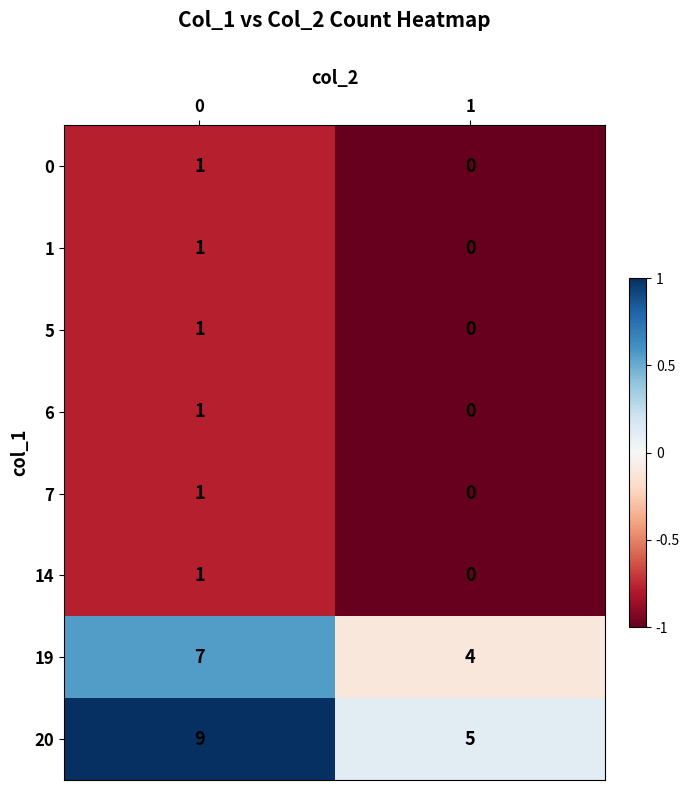

The 20 series shows 7 at 1. True or false?

False